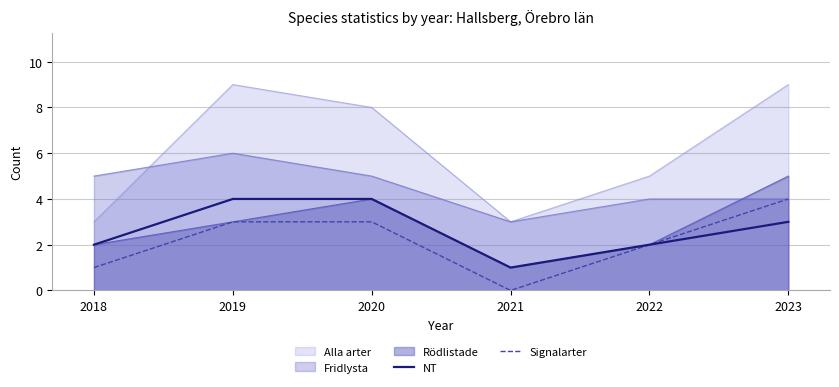

True or false: Signalarter has more than 2 interior local peaks.

False